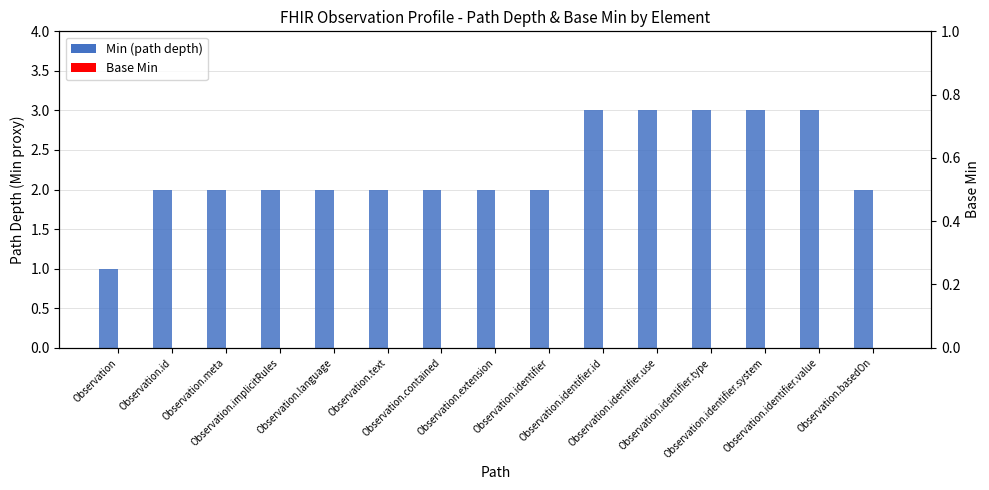

Between Observation.identifier.id and Observation.implicitRules, which is larger?

Observation.identifier.id